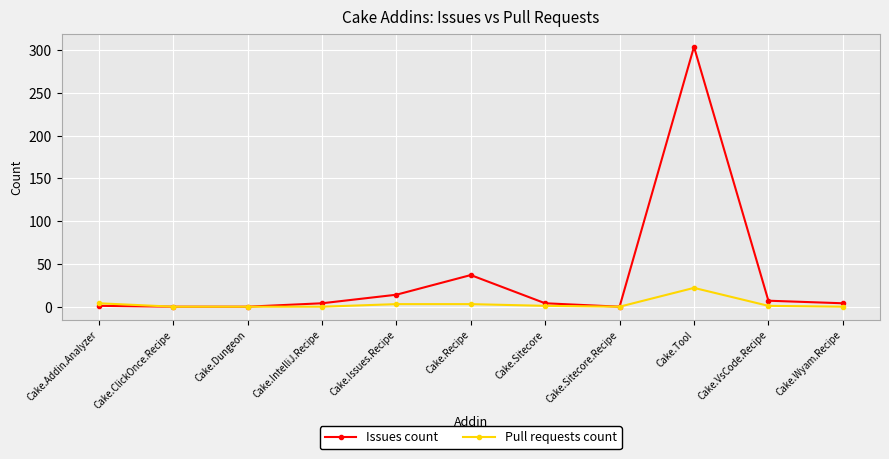

What is the sum of the Issues count values at Cake.Addin.Analyzer and Cake.VsCode.Recipe?

8